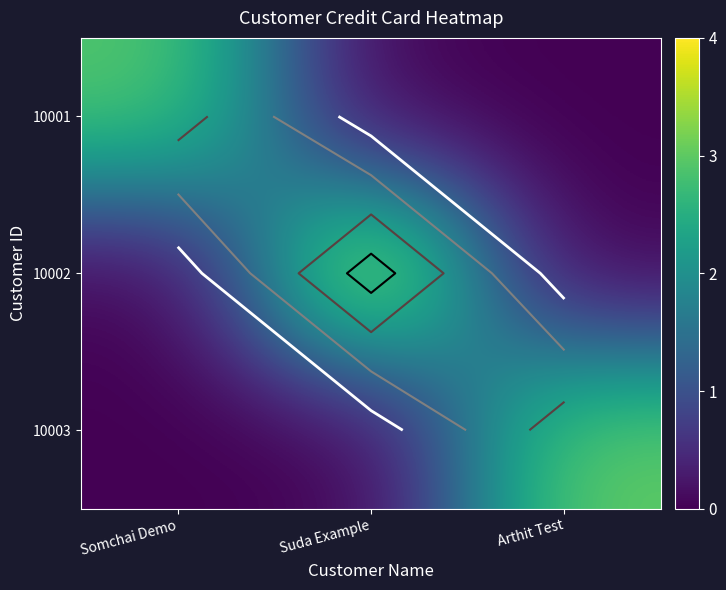

Is it true that 10003 equals -2.0 at Somchai Demo?

False